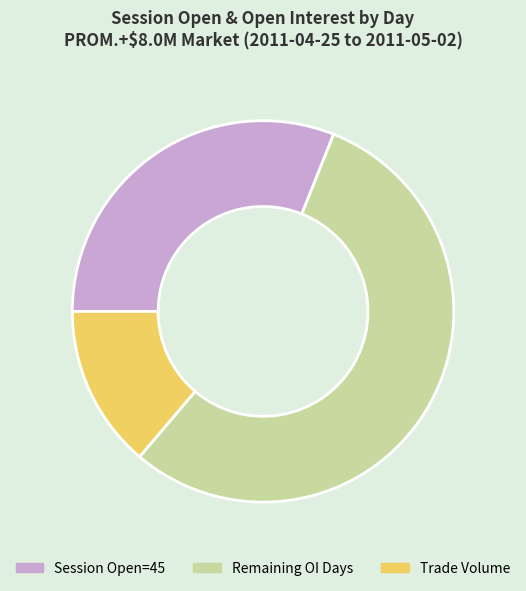

How many slices are in this pie chart?

3